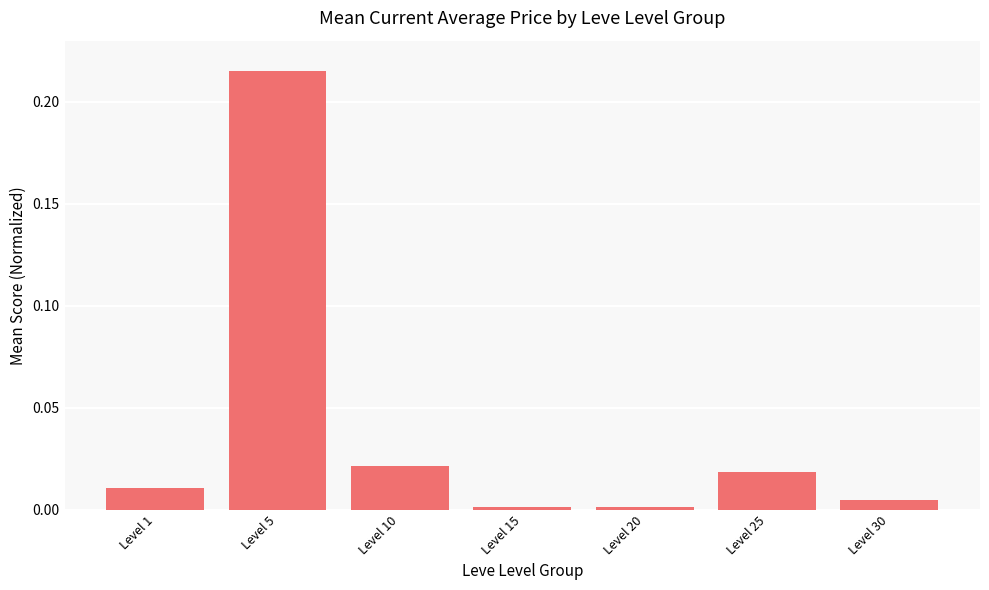

How many data points does each series have?

7